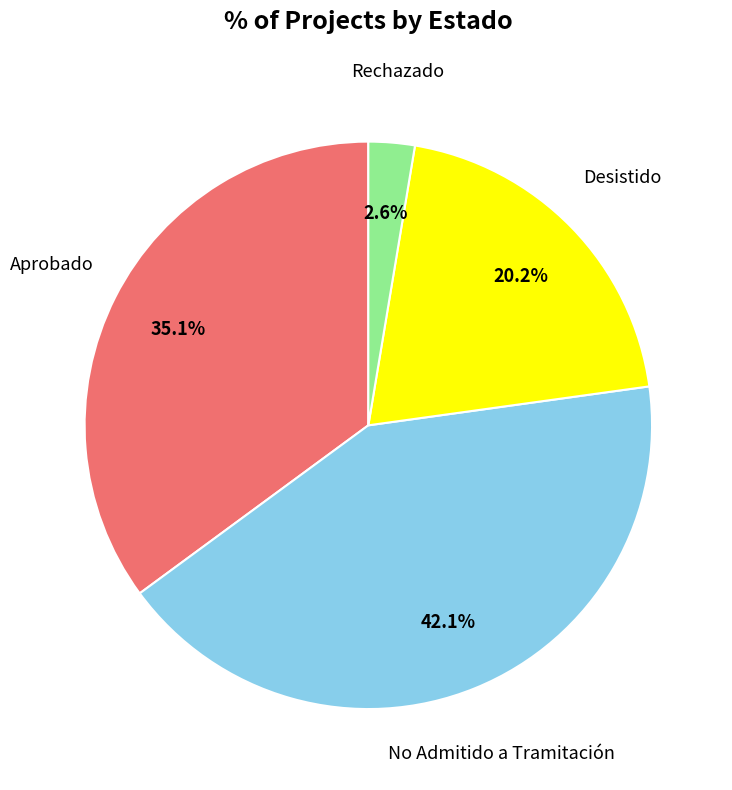

How many slices are in this pie chart?

4